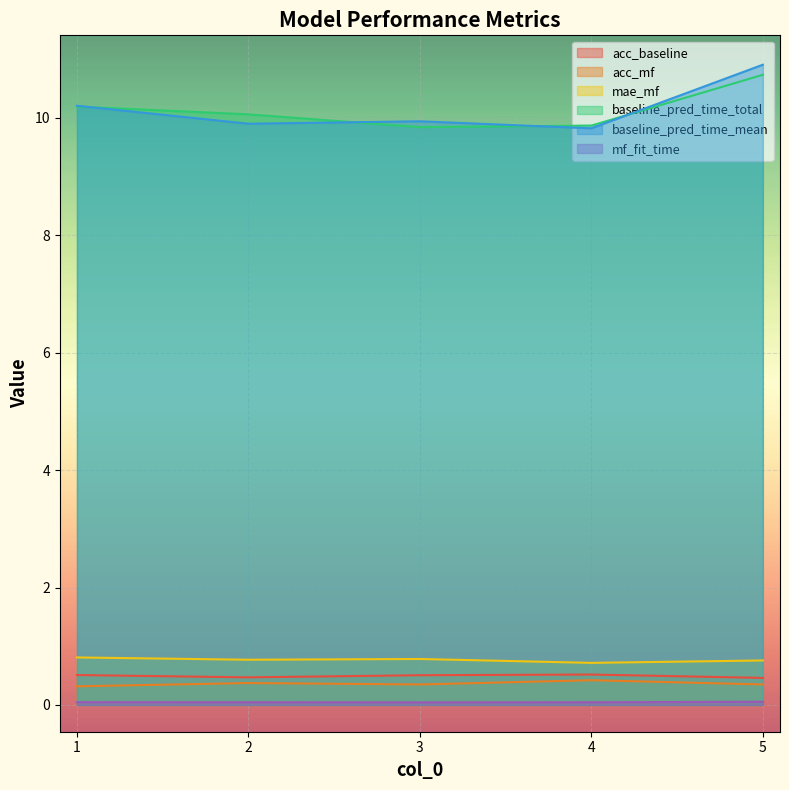

How many lines are shown in the chart?

6